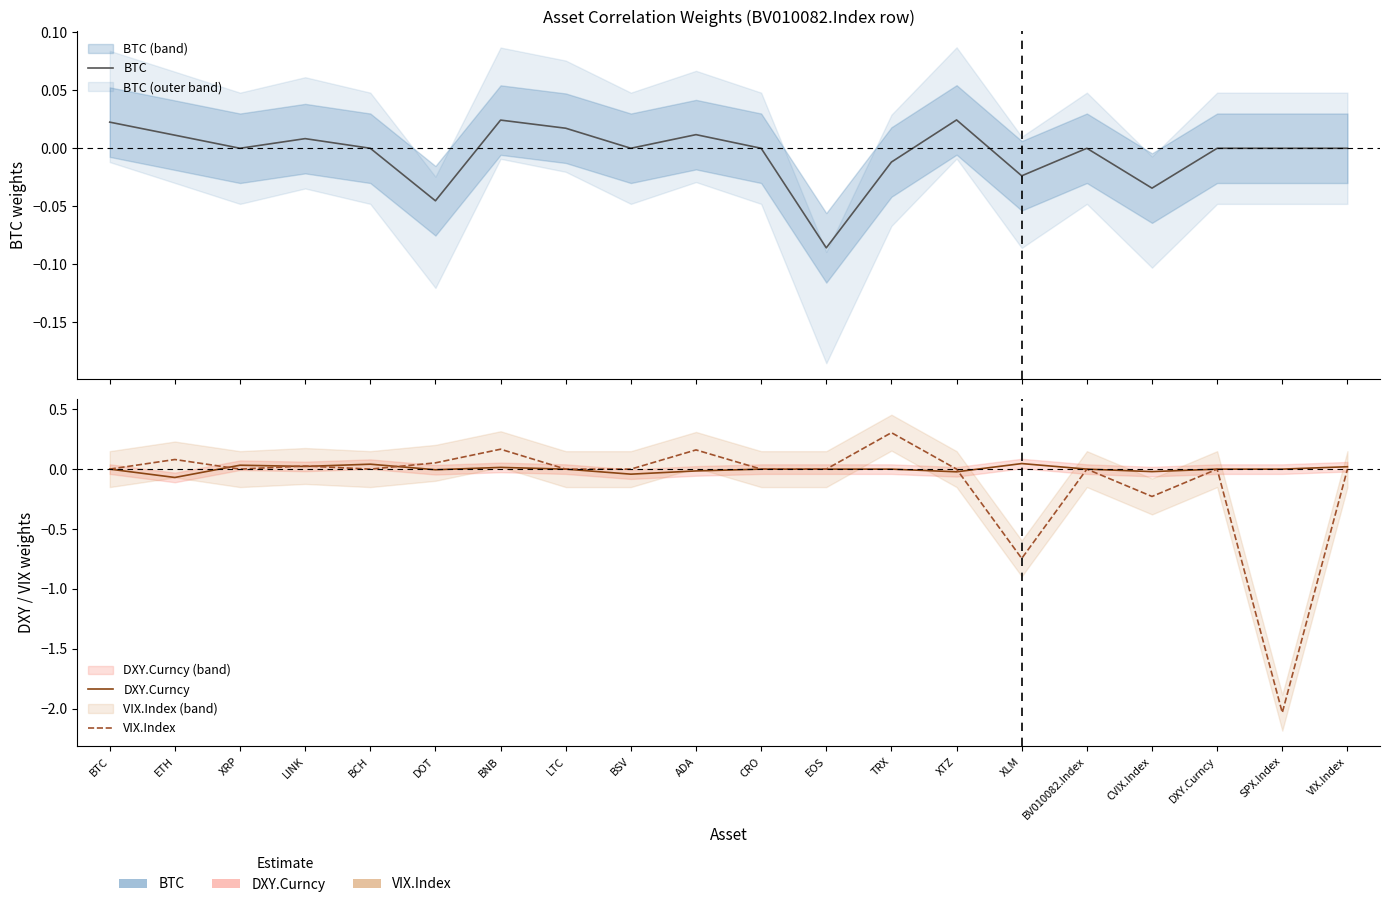

The BTC series shows 0.0 at BTC. True or false?

False